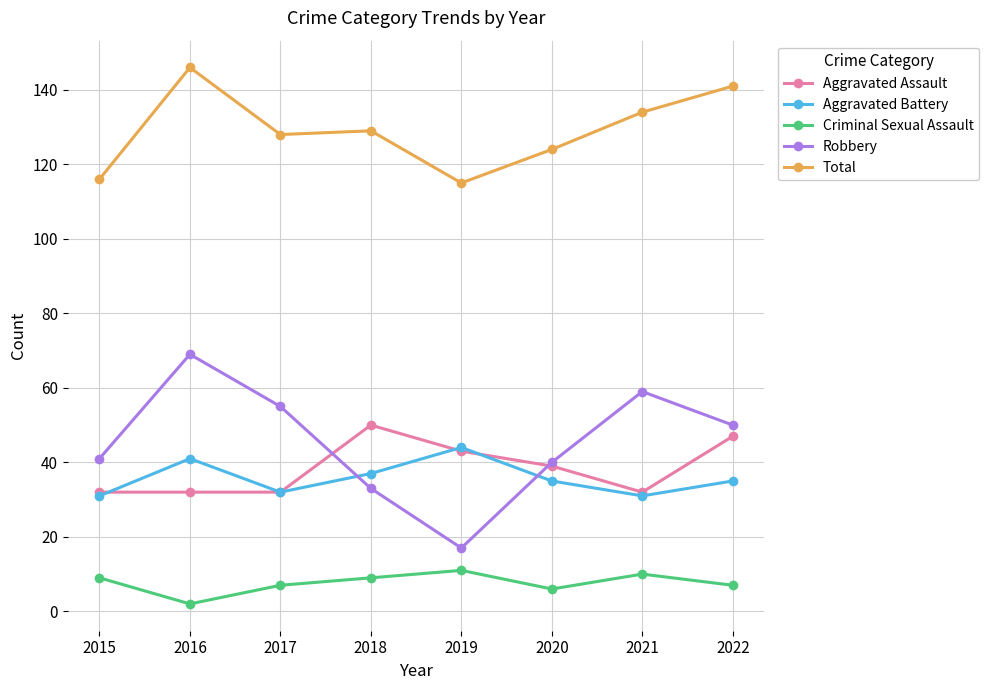

What is the value of the Criminal Sexual Assault point at the 4th from the left?

9